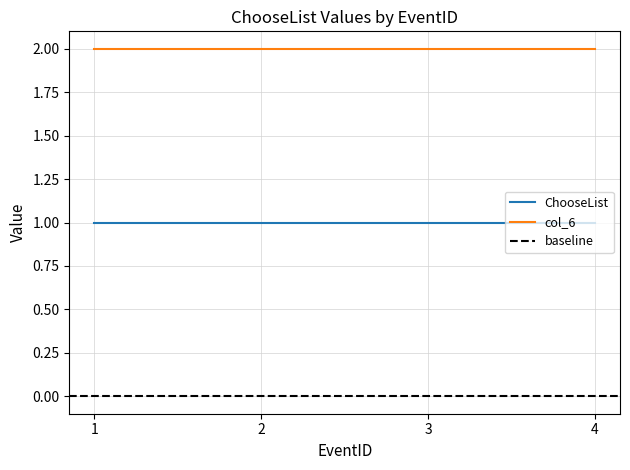

List the labels in order of col_6 value, largest first.

1, 2, 3, 4